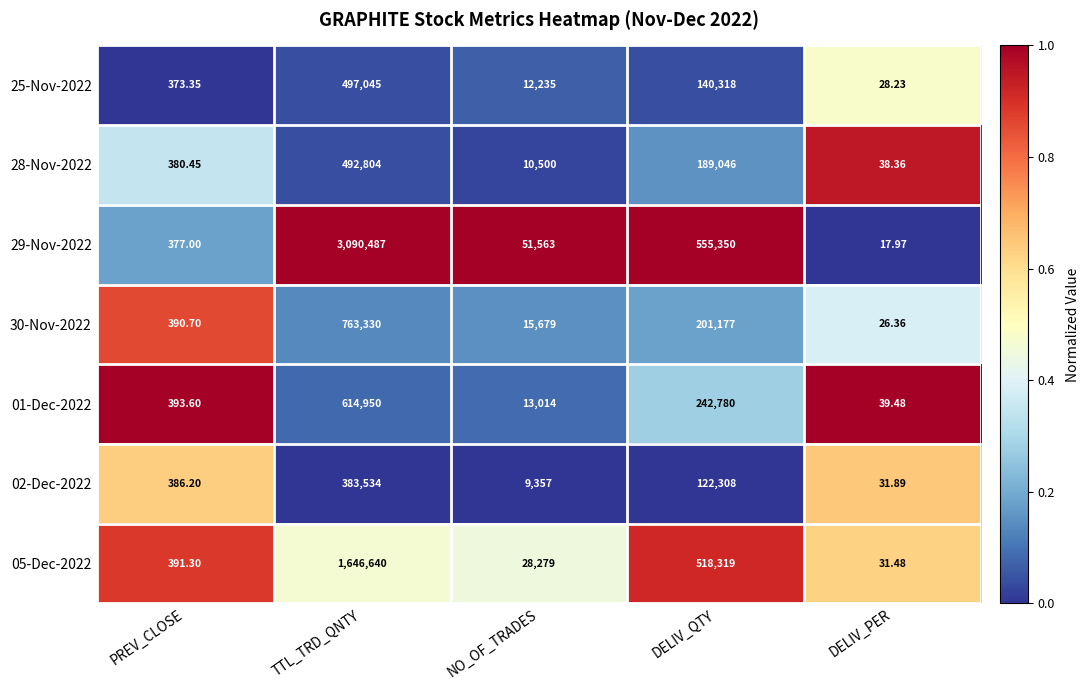

At which category is the sum across all series the highest?

TTL_TRD_QNTY